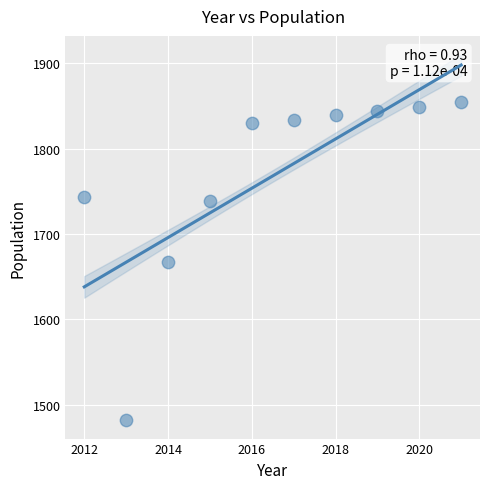

What is the range of Y values (max minus min)?

372